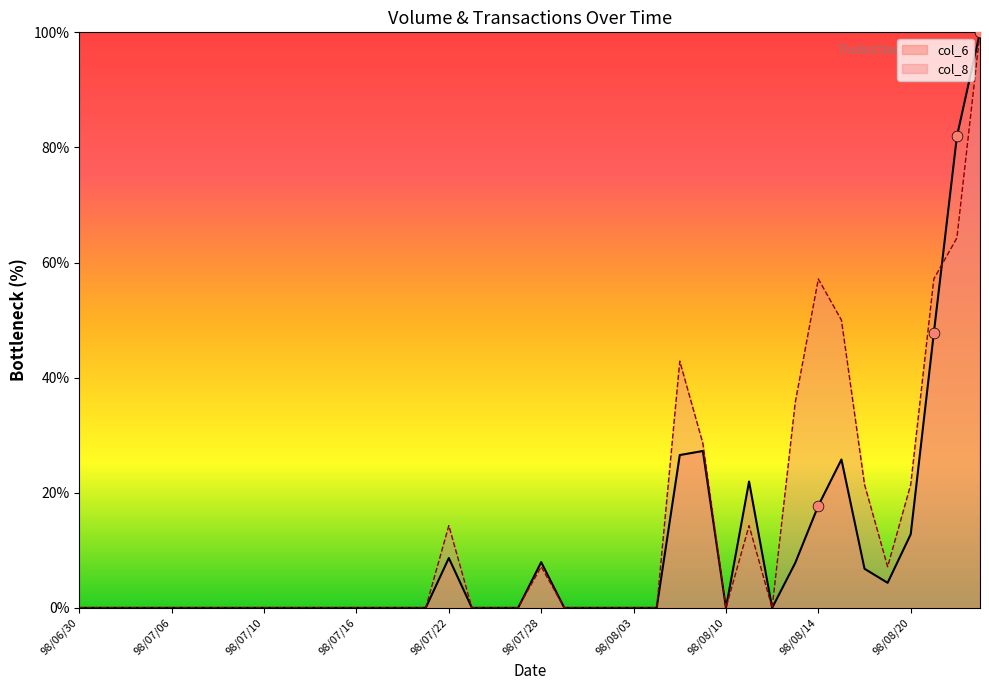

Which series has the largest total across all categories?

col_8